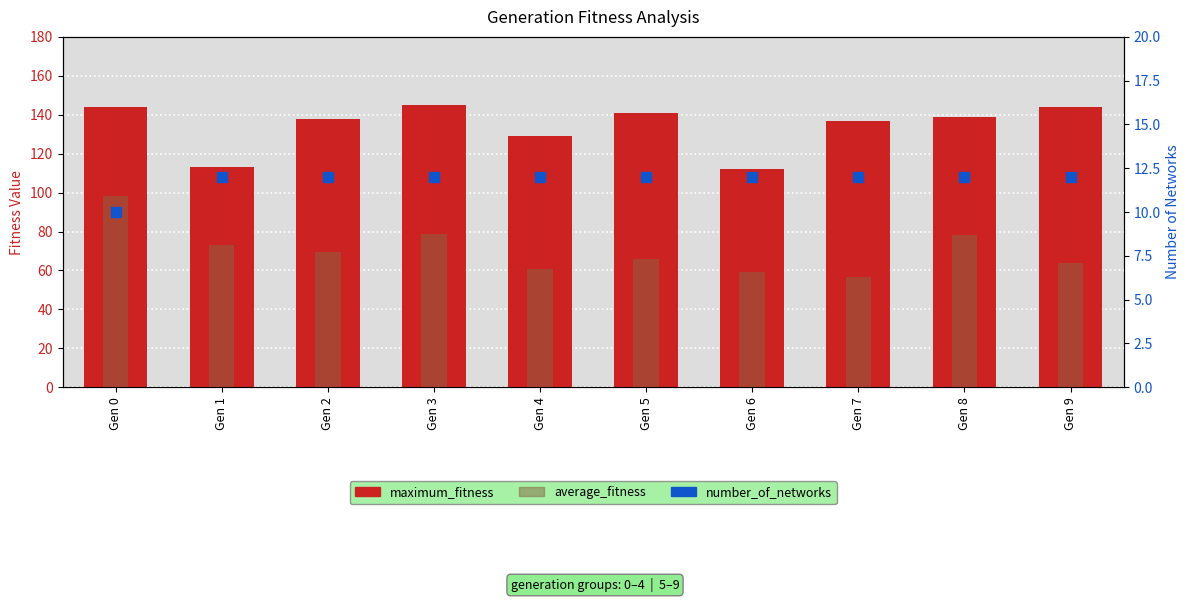

What are all the series names shown in the legend?

maximum_fitness, average_fitness, number_of_networks